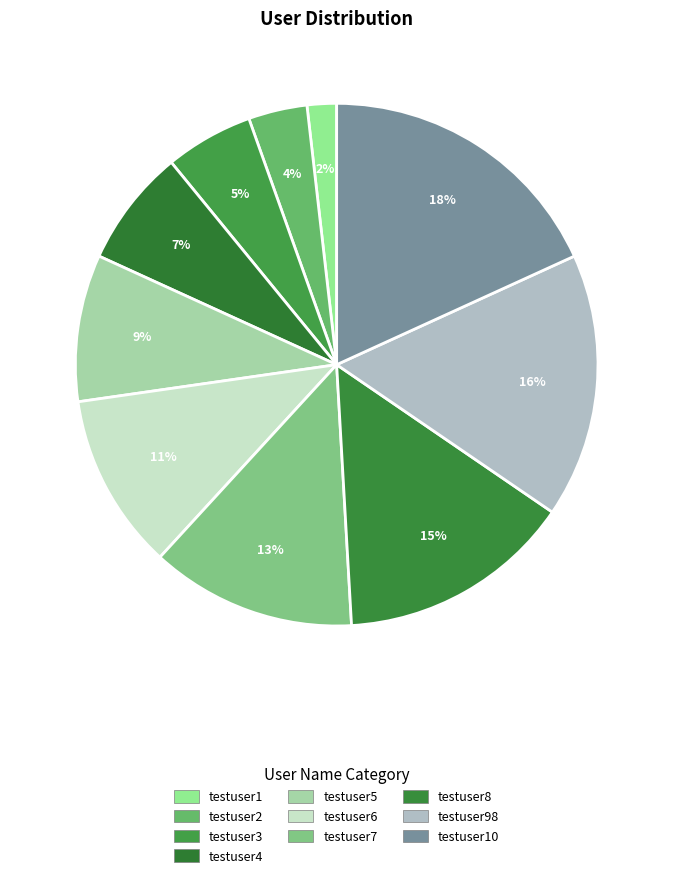

Is there a majority slice in this chart?

No